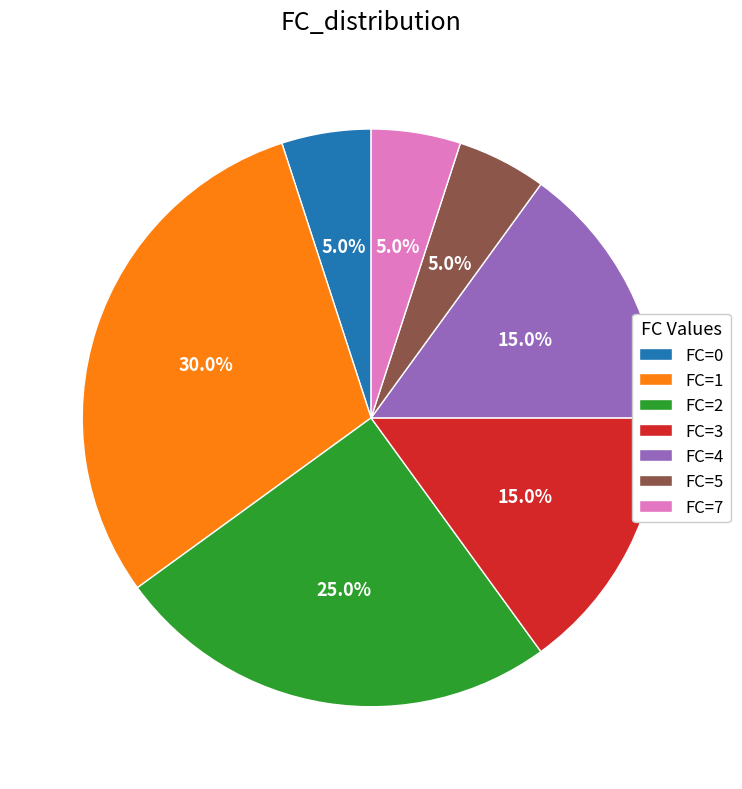

What percentage do FC=3 and FC=5 together represent?

20.0%